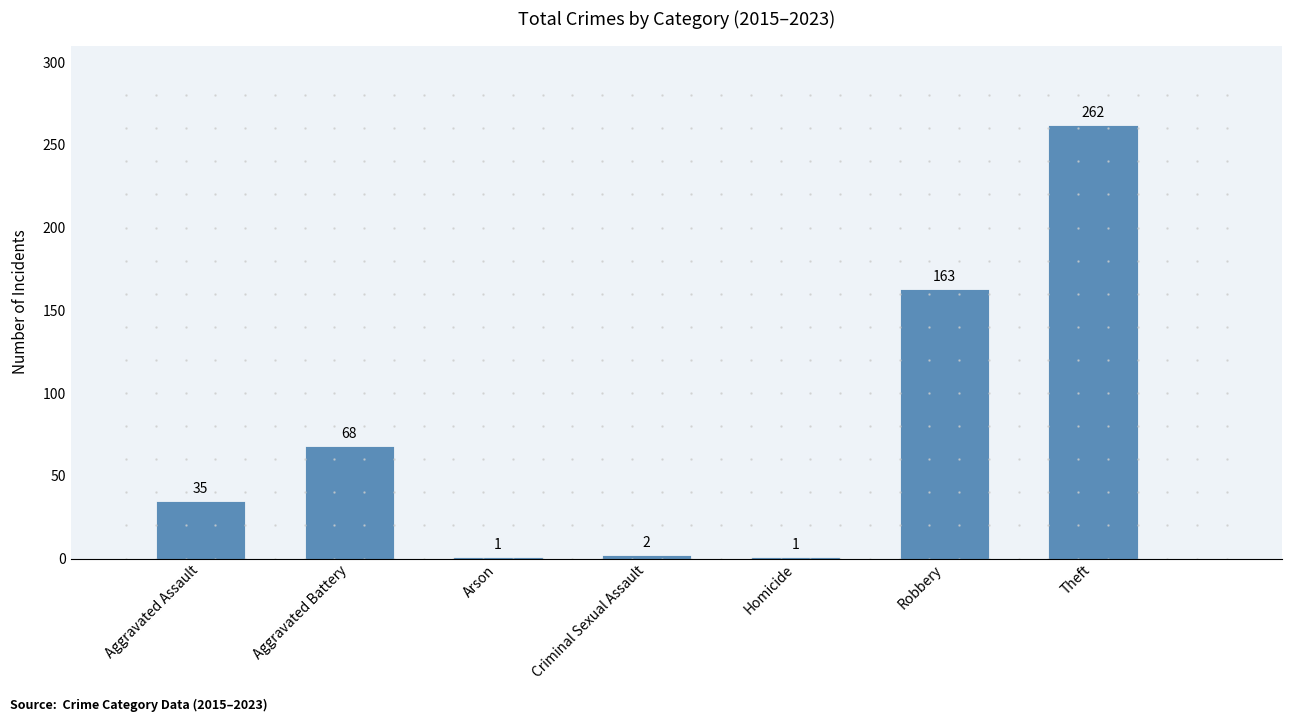

Approximately how many times larger is the value at Arson compared to Homicide?

1.0